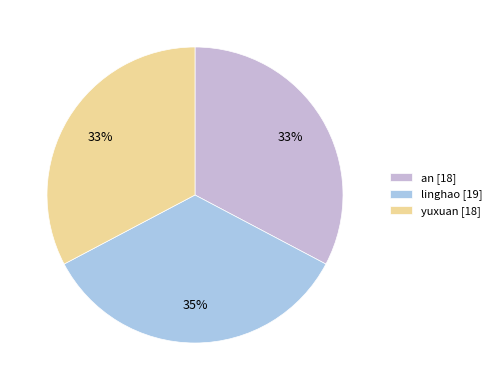

How much of the chart is everything except yuxuan?

67.3%